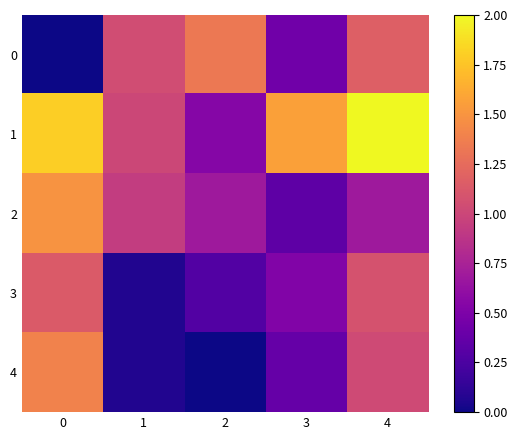

Reading right to left, extract all data points from this chart.

0: 4=1.2	3=0.4	2=1.3	1=1.0	0=0.0
1: 4=2.0	3=1.6	2=0.5	1=1.0	0=1.8
2: 4=0.7	3=0.3	2=0.7	1=0.9	0=1.5
3: 4=1.1	3=0.5	2=0.3	1=0.1	0=1.1
4: 4=1.0	3=0.4	2=0.0	1=0.1	0=1.4